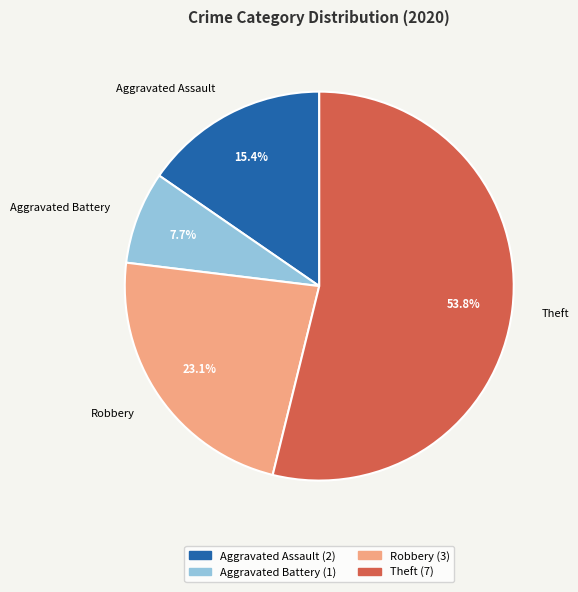

How much of the chart is everything except Robbery?

76.9%